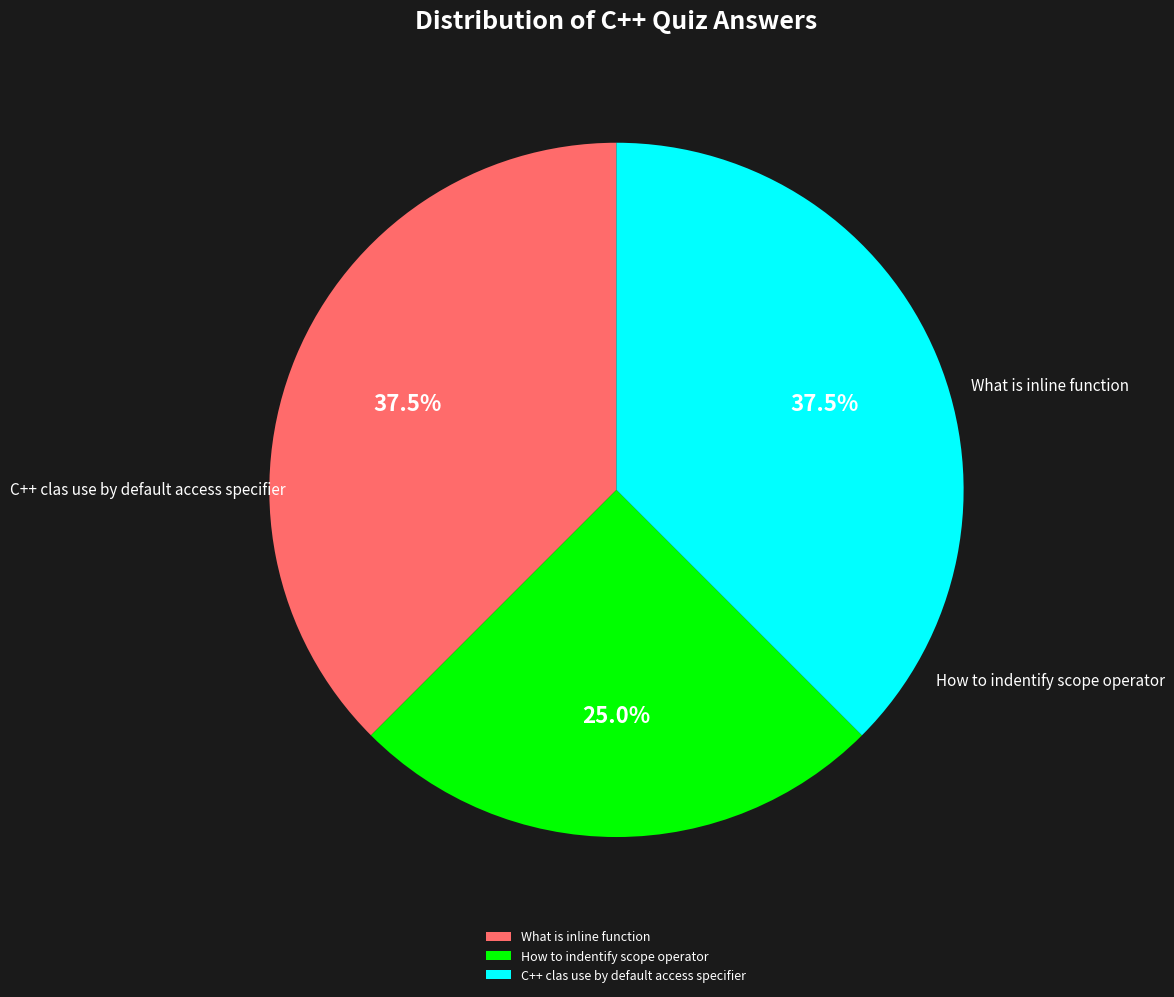

To the nearest percent, what portion does What is inline function represent?

38%